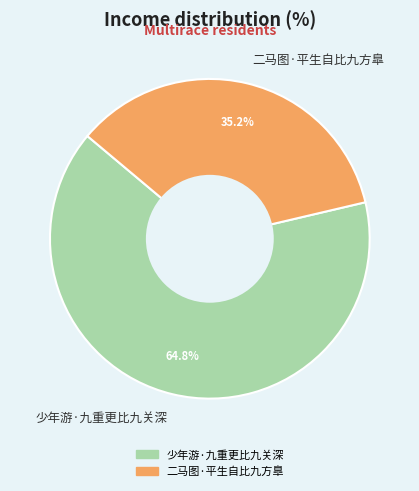

How many slices are in this pie chart?

2